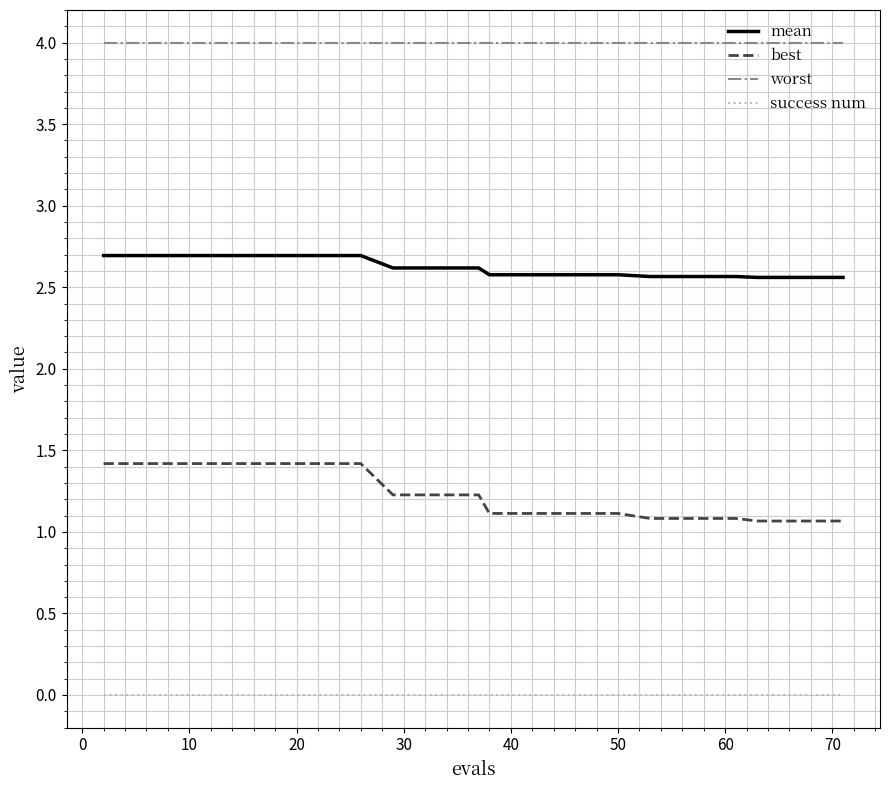

True or false: best and worst intersect in this chart.

False